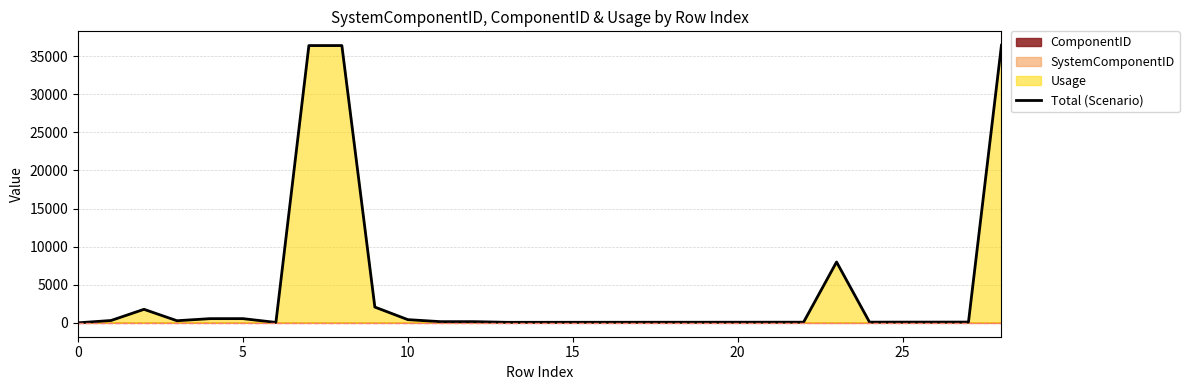

What is the smallest value displayed?

2